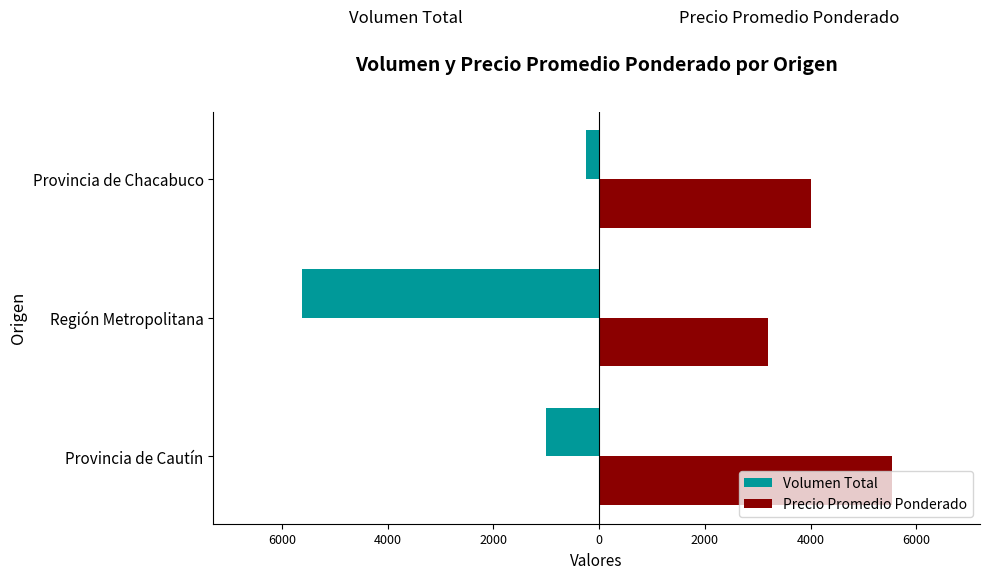

What are all the series names shown in the legend?

Volumen Total, Precio Promedio Ponderado